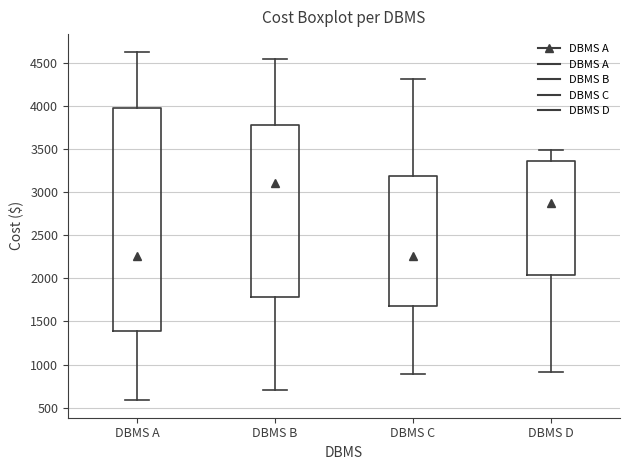

Reading left to right, transcribe this box plot: for each box, give where its median line is, the range the box spans, and where its two whiskers end, as read against the y-axis. The values are not printed on the chart, so give them approximately, as read against the axis.

DBMS A: median 2250, box 1400 to 4000, whiskers 600 to 4650
DBMS B: median 3100, box 1800 to 3750, whiskers 700 to 4550
DBMS C: median 2250, box 1700 to 3200, whiskers 900 to 4300
DBMS D: median 2850, box 2050 to 3350, whiskers 900 to 3500